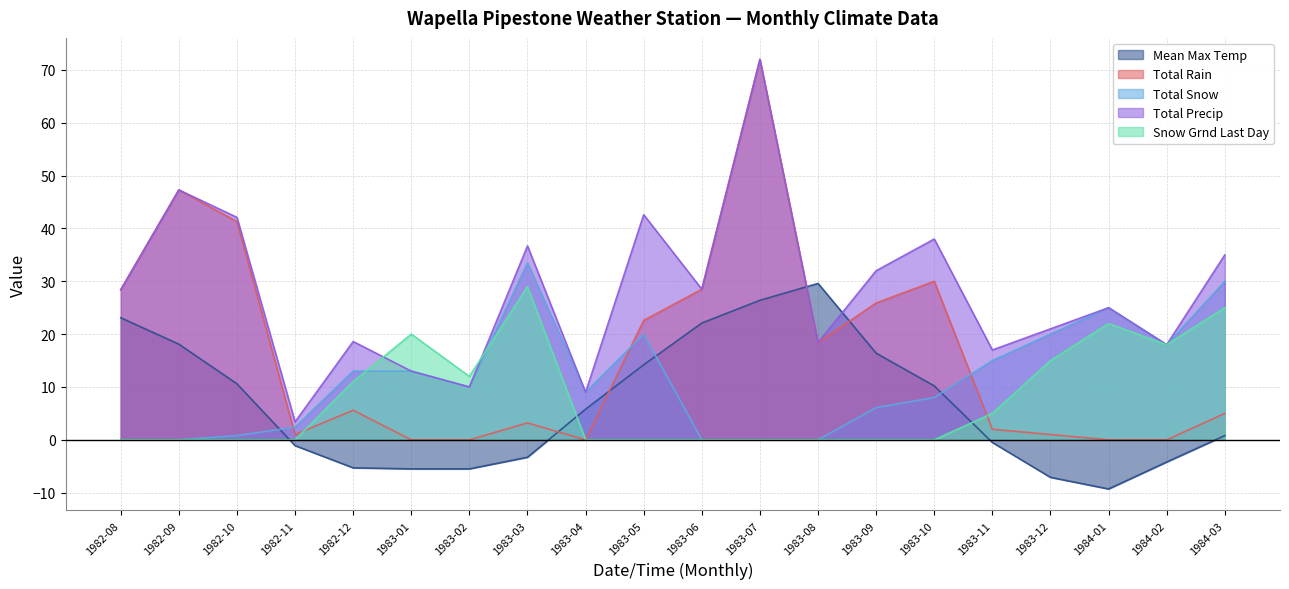

Reading left to right, list all the values displayed in this chart.

Mean Max Temp: 1982-08=23.1	1982-09=18.1	1982-10=10.6	1982-11=-1.1	1982-12=-5.3	1983-01=-5.5	1983-02=-5.5	1983-03=-3.3	1983-04=5.8	1983-05=14.2	1983-06=22.1	1983-07=26.4	1983-08=29.6	1983-09=16.4	1983-10=10.2	1983-11=-0.5	1983-12=-7.1	1984-01=-9.3	1984-02=-4.2	1984-03=0.8
Total Rain: 1982-08=28.4	1982-09=47.3	1982-10=41.3	1982-11=1.0	1982-12=5.6	1983-01=0.0	1983-02=0.0	1983-03=3.2	1983-04=0.0	1983-05=22.6	1983-06=28.5	1983-07=72.0	1983-08=18.4	1983-09=25.9	1983-10=30.0	1983-11=2.0	1983-12=1.0	1984-01=0.0	1984-02=0.0	1984-03=5.0
Total Snow: 1982-08=0.0	1982-09=0.0	1982-10=0.8	1982-11=2.4	1982-12=13.0	1983-01=13.0	1983-02=10.0	1983-03=33.5	1983-04=9.0	1983-05=20.0	1983-06=0.0	1983-07=0.0	1983-08=0.0	1983-09=6.1	1983-10=8.0	1983-11=15.0	1983-12=20.0	1984-01=25.0	1984-02=18.0	1984-03=30.0
Total Precip: 1982-08=28.4	1982-09=47.3	1982-10=42.1	1982-11=3.4	1982-12=18.6	1983-01=13.0	1983-02=10.0	1983-03=36.7	1983-04=9.0	1983-05=42.6	1983-06=28.5	1983-07=72.0	1983-08=18.4	1983-09=32.0	1983-10=38.0	1983-11=17.0	1983-12=21.0	1984-01=25.0	1984-02=18.0	1984-03=35.0
Snow Grnd Last Day: 1982-08=0.0	1982-09=0.0	1982-10=0.0	1982-11=0.0	1982-12=11.0	1983-01=20.0	1983-02=12.0	1983-03=29.0	1983-04=0.0	1983-05=0.0	1983-06=0.0	1983-07=0.0	1983-08=0.0	1983-09=0.0	1983-10=0.0	1983-11=5.0	1983-12=15.0	1984-01=22.0	1984-02=18.0	1984-03=25.0